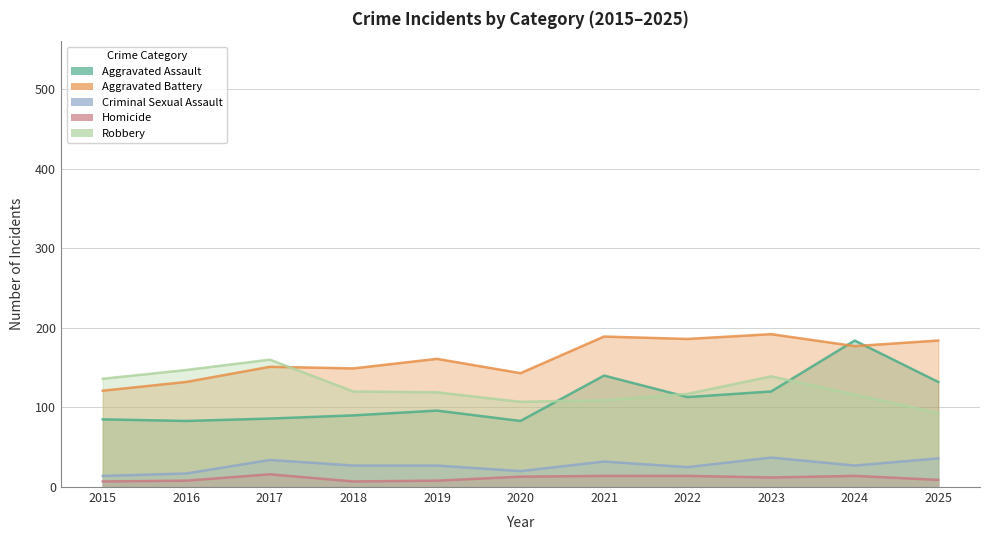

How many data points in Aggravated Battery are above 161?

5